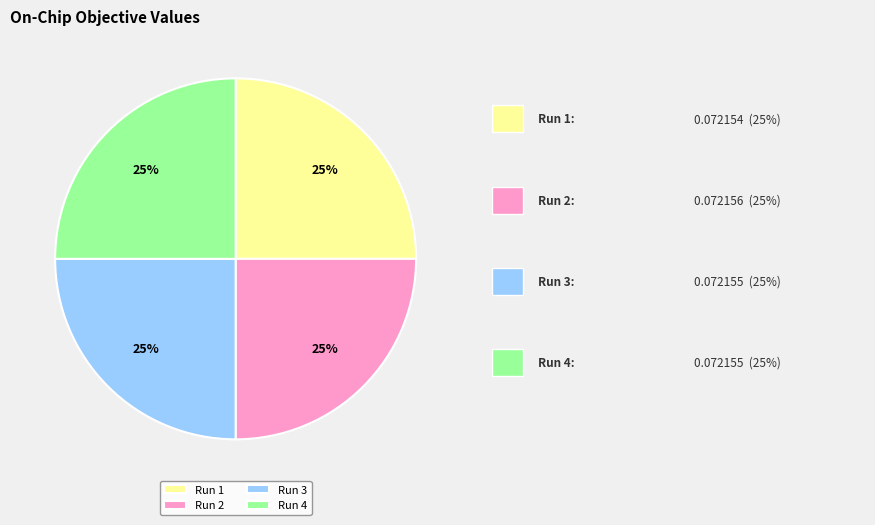

The Run 4 slice represents 25% of the pie. True or false?

True